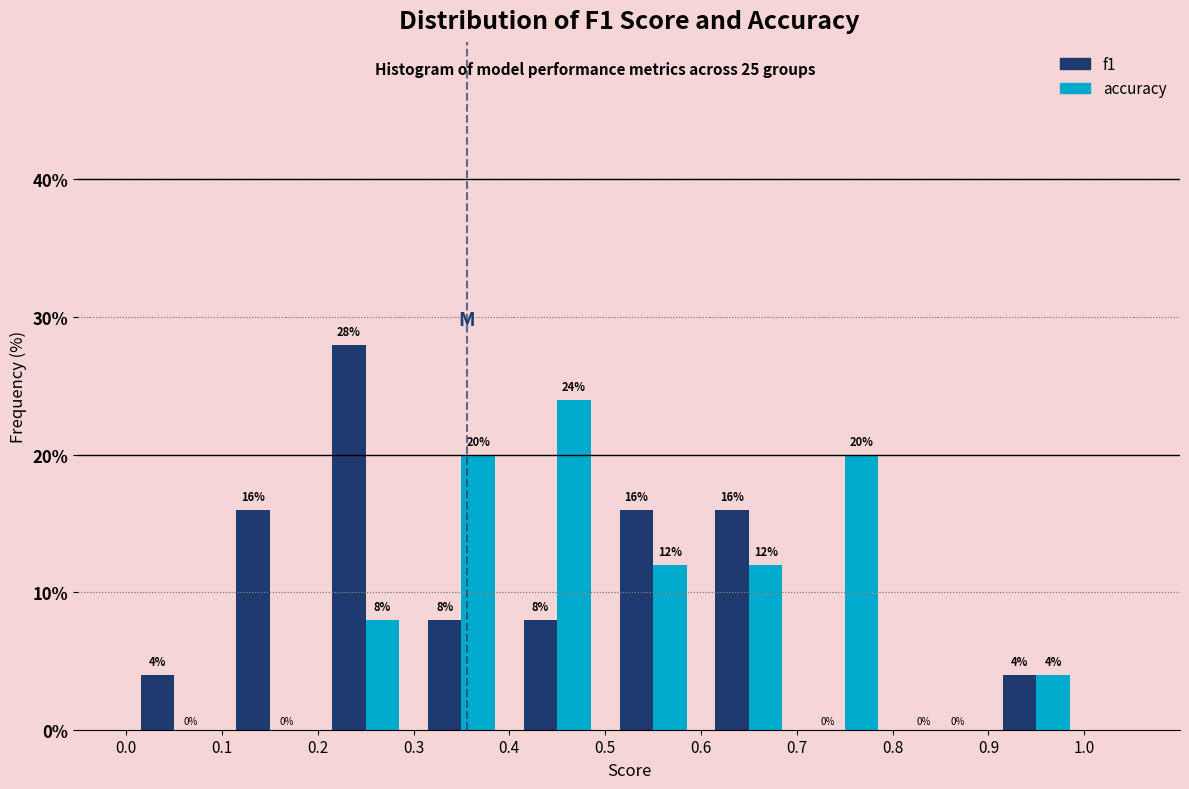

Reading left to right, transcribe this chart: for each range on the x-axis, give the height of each series' bar.

0.0 to 0.1: f1=4	accuracy=0
0.1 to 0.2: f1=16	accuracy=0
0.2 to 0.3: f1=28	accuracy=8
0.3 to 0.4: f1=8	accuracy=20
0.4 to 0.5: f1=8	accuracy=24
0.5 to 0.6: f1=16	accuracy=12
0.6 to 0.7: f1=16	accuracy=12
0.7 to 0.8: f1=0	accuracy=20
0.8 to 0.9: f1=0	accuracy=0
0.9 to 1.0: f1=4	accuracy=4